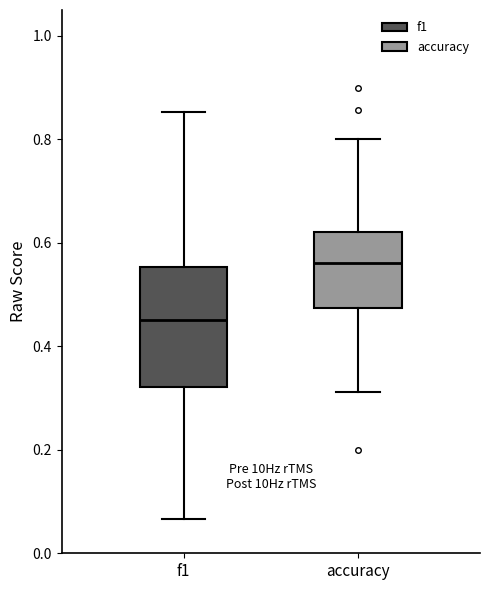

Reading left to right, transcribe this box plot: for each box, give where its median line is, the range the box spans, and where its two whiskers end, as read against the y-axis. The values are not printed on the chart, so give them approximately, as read against the axis.

f1: median 0.46, box 0.32 to 0.56, whiskers 0.06 to 0.86
accuracy: median 0.56, box 0.48 to 0.62, whiskers 0.32 to 0.80